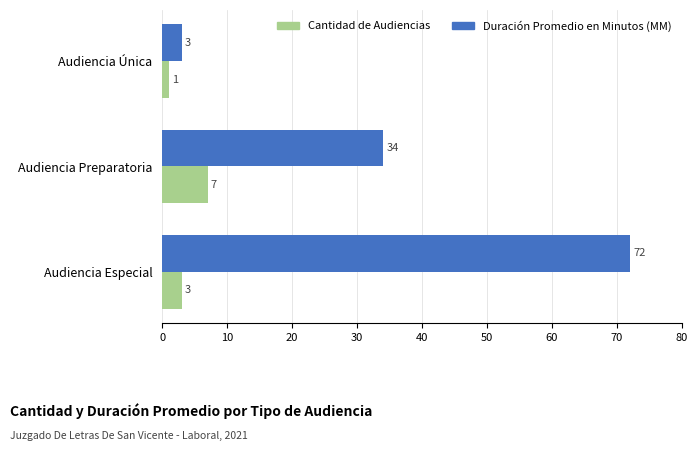

What is the maximum value shown in the chart?

72